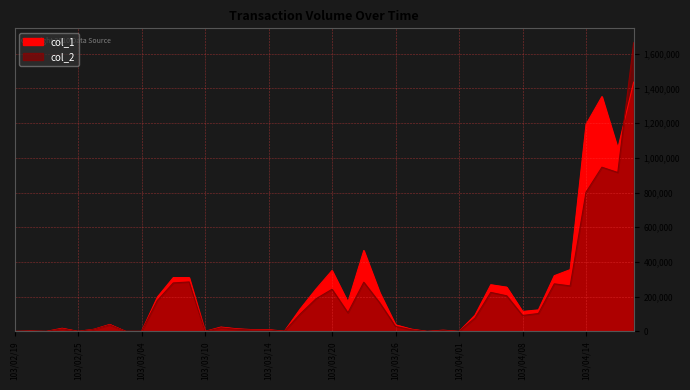

Rank the series by their average value, from highest to lowest.

col_1, col_2